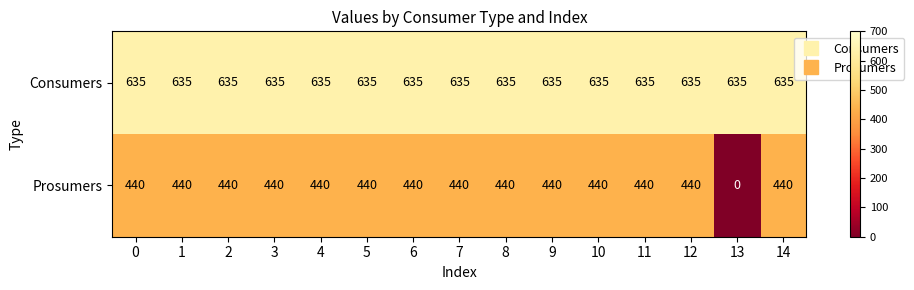

Which series has the widest spread of values?

Prosumers